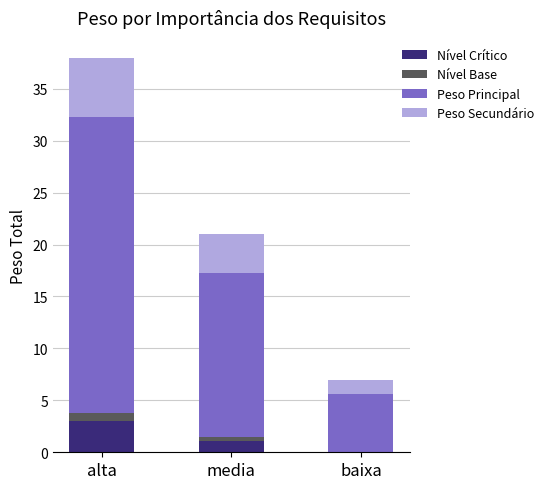

The Nível Crítico series shows 3.0 at alta. True or false?

True